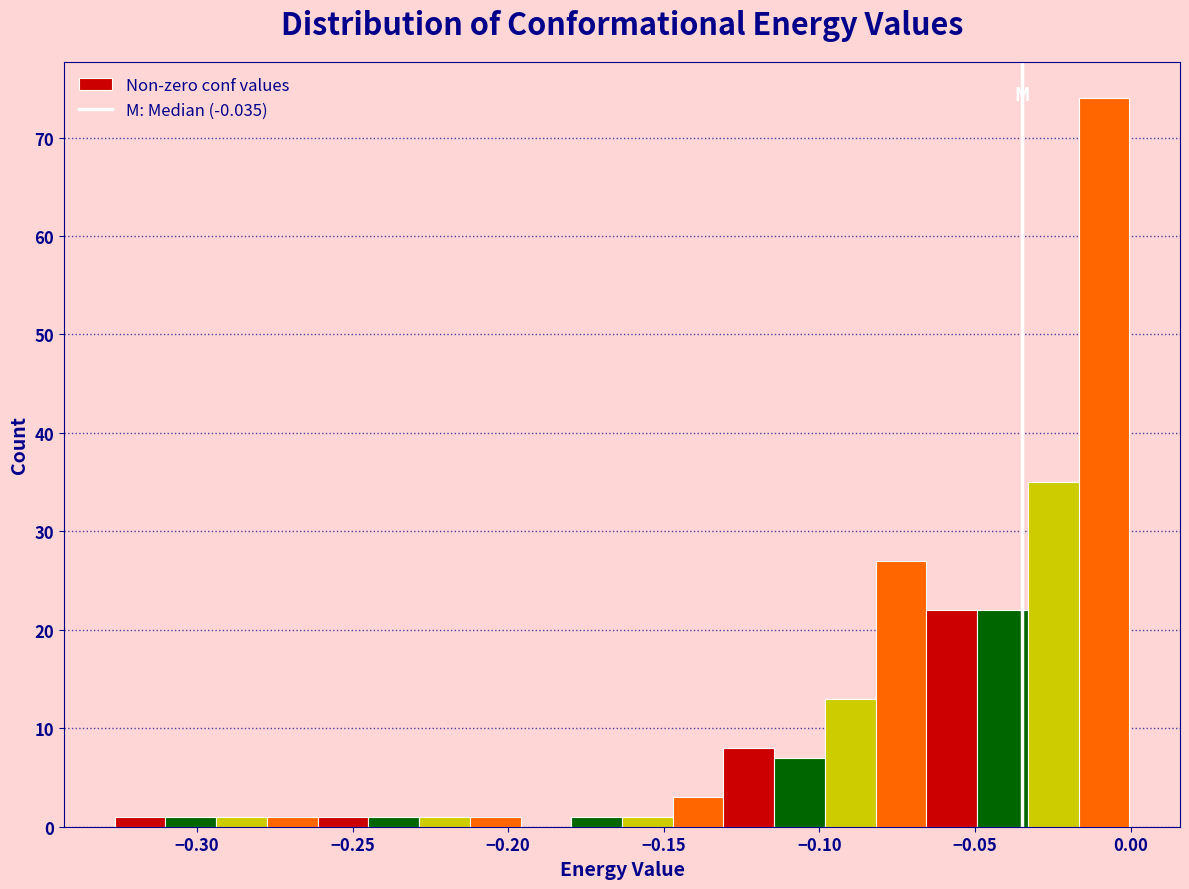

Read against the x-axis, roughly where is the centre of the tallest bar?

-0.010